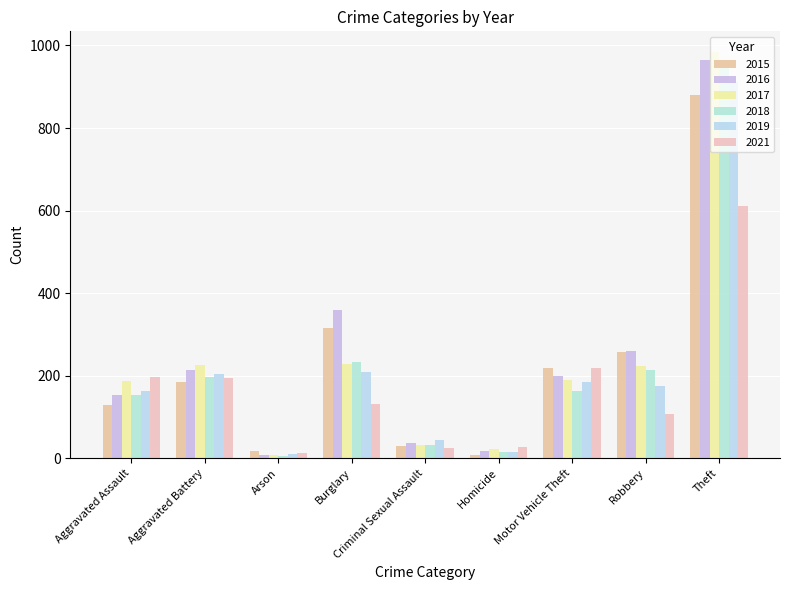

Where is 2016 nearest to the value 486?

Burglary